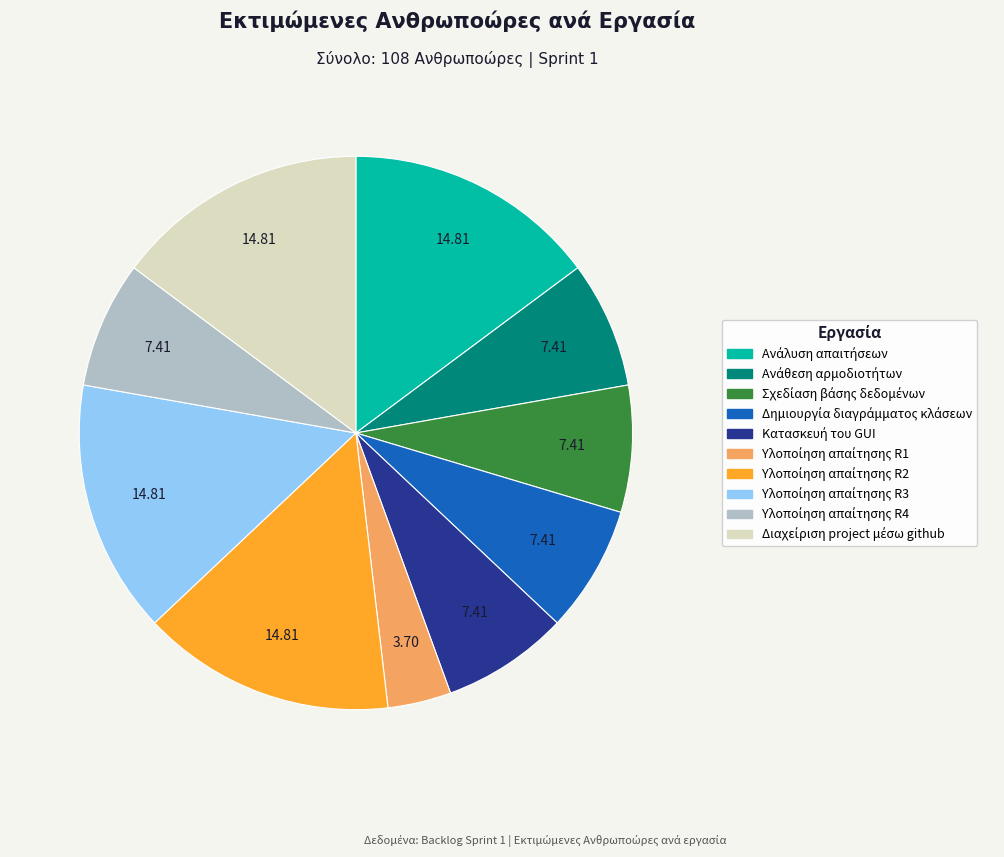

How many segments does this pie chart have?

10